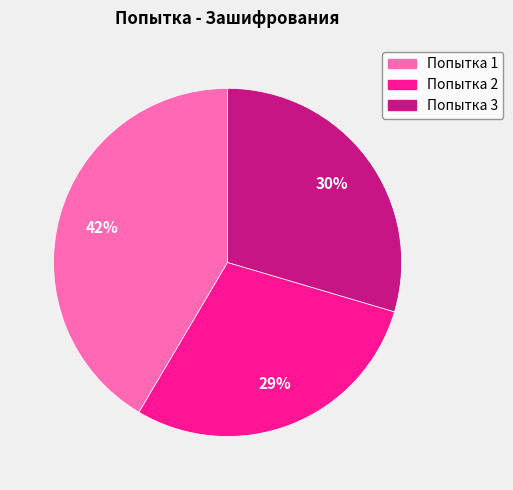

Rank the categories by value from highest to lowest.

Попытка 1, Попытка 3, Попытка 2